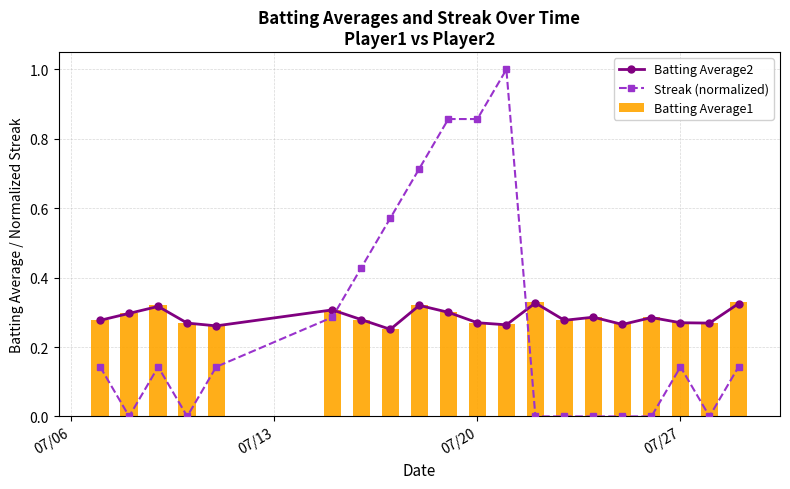

Count the Batting Average1 values in the range 0 to 1.

20